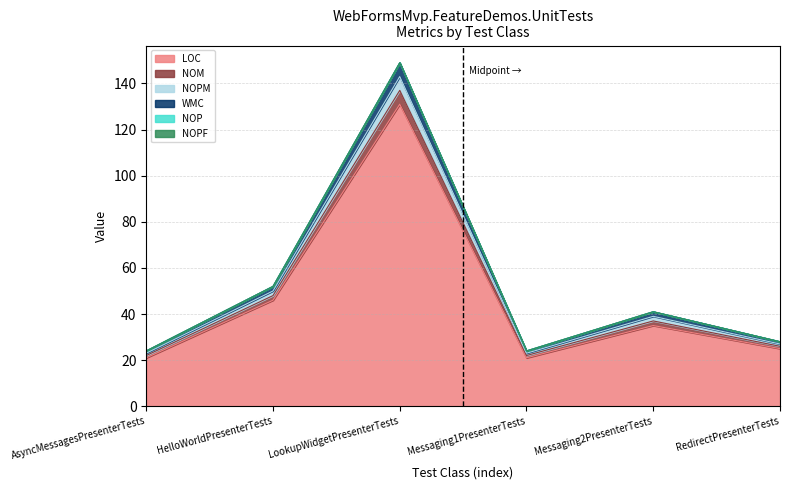

Does the chart have visible grid lines?

Yes